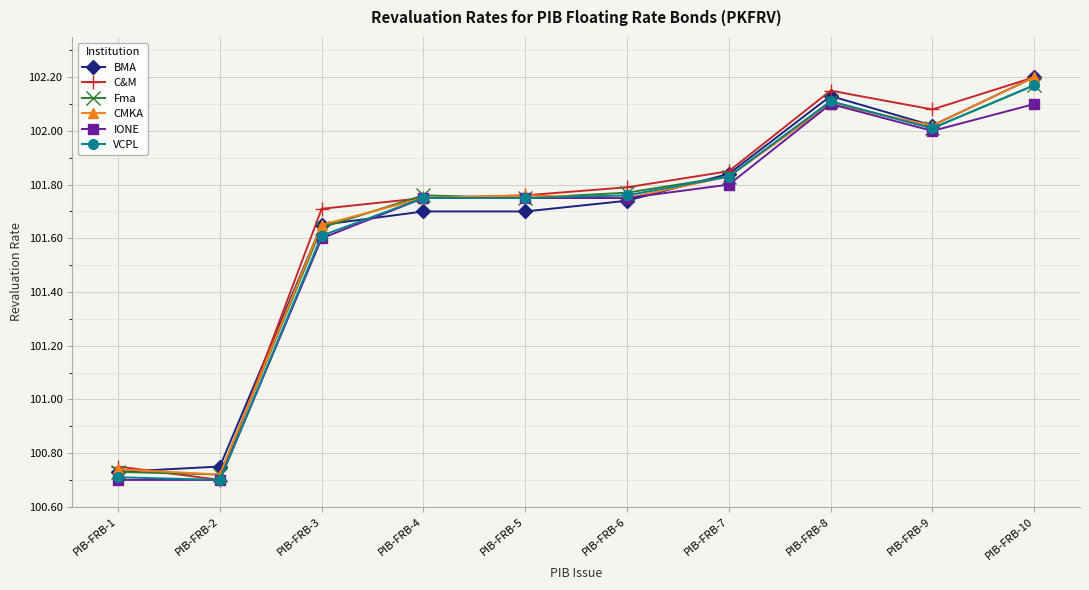

Which category has the highest value across all series?

PIB-FRB-10